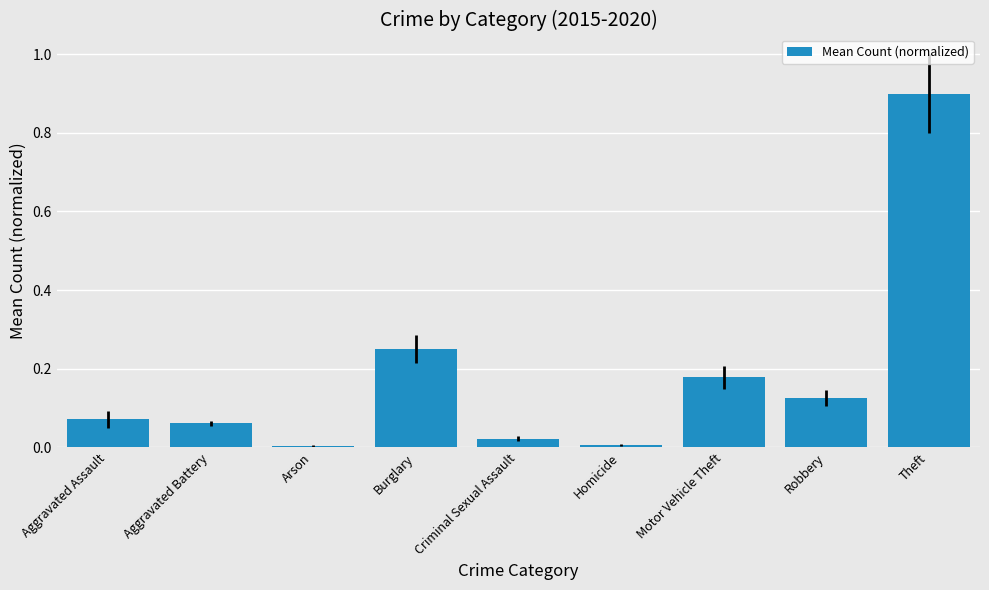

The chart shows a value of 0.0 at Criminal Sexual Assault. True or false?

True